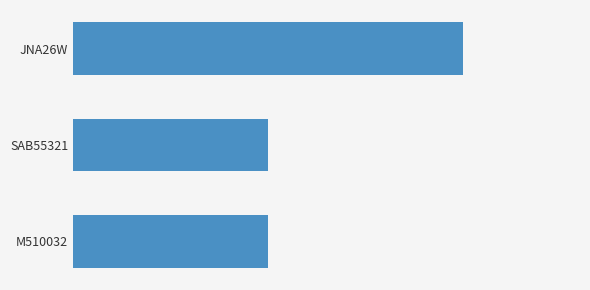

Are the bars horizontal?

Yes